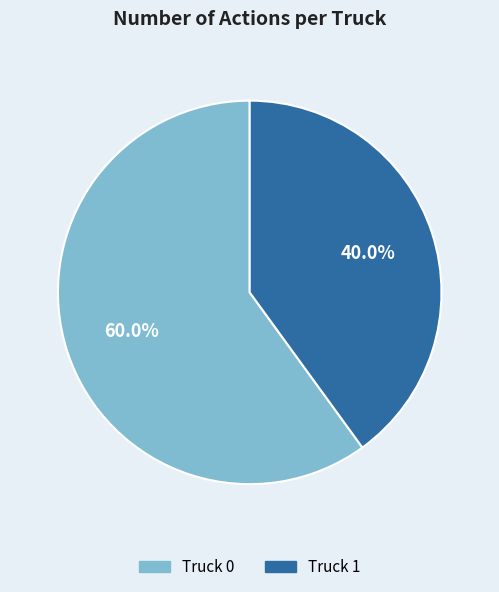

What is the ratio of the value at Truck 1 to the value at Truck 0?

0.7